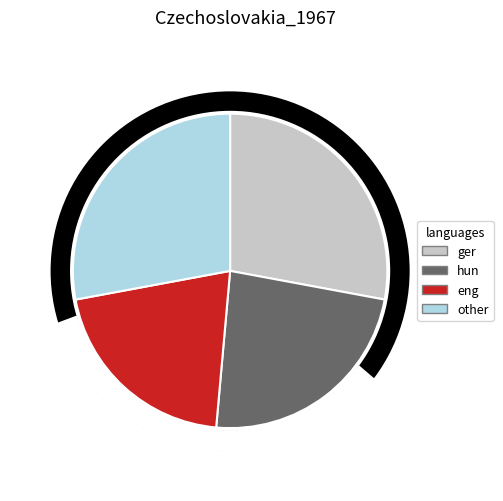

True or false: Liability Strength3 accounts for 12% of the total.

False